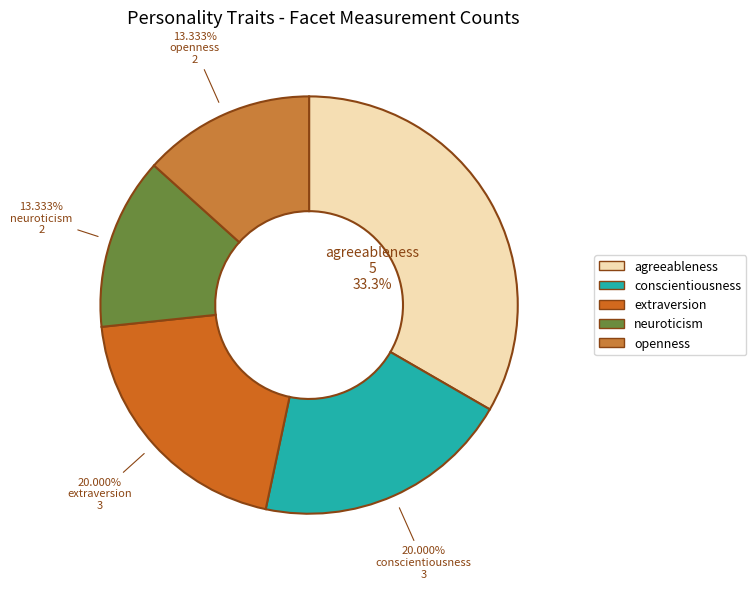

Does openness represent more than half of the total?

No